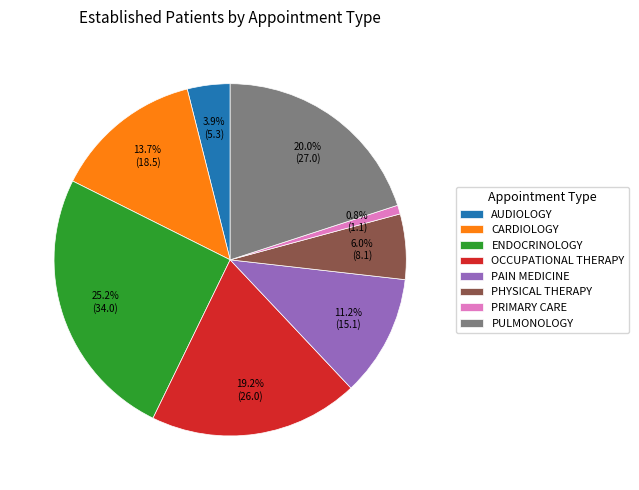

Approximately how many times larger is the value at PULMONOLOGY compared to PHYSICAL THERAPY?

3.3